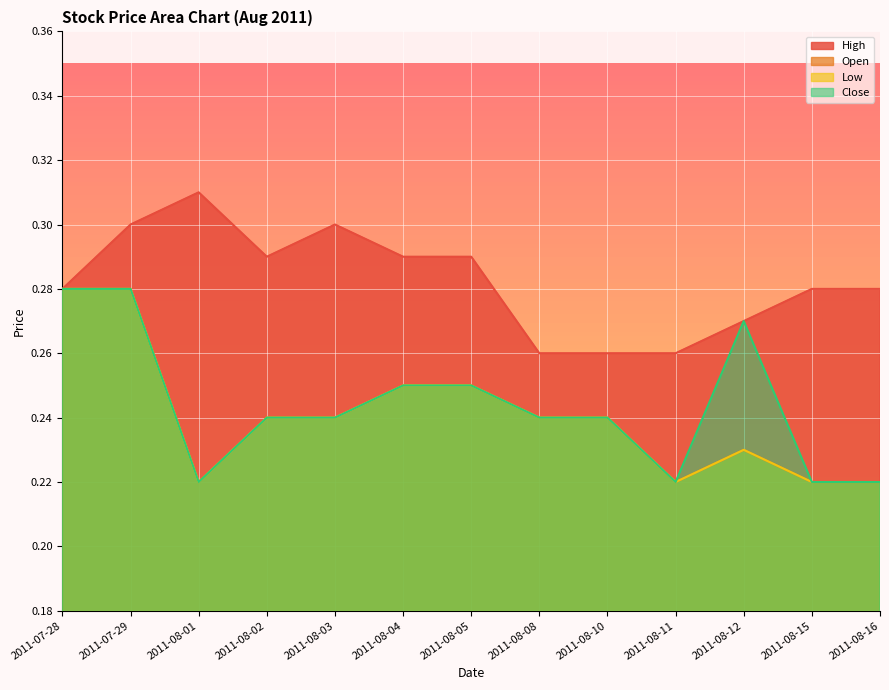

The Low series shows 0.2 at 2011-08-08. True or false?

True